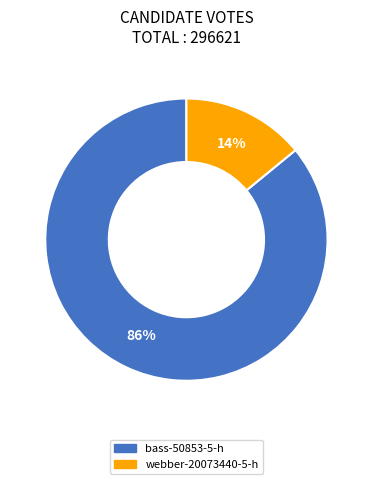

To the nearest percent, what is the average slice percentage?

50%